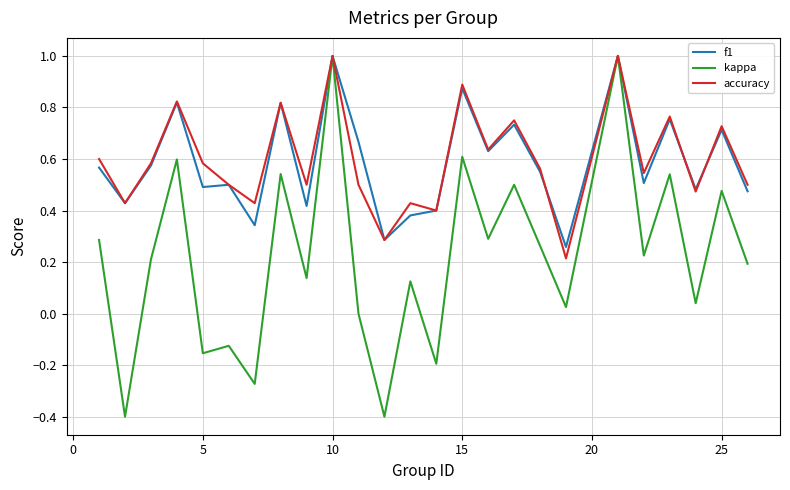

True or false: accuracy and f1 cross at least once.

True